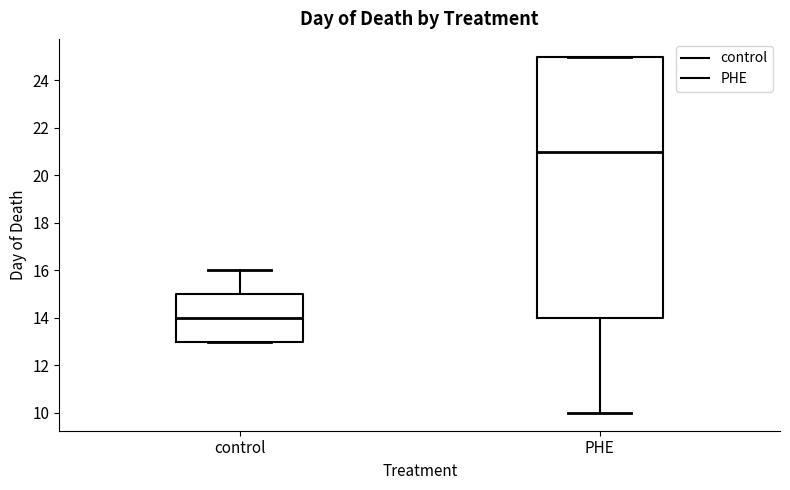

Where is the upper edge of the box for control on the y-axis? The values are not printed on the chart, so give them approximately, as read against the axis.

15